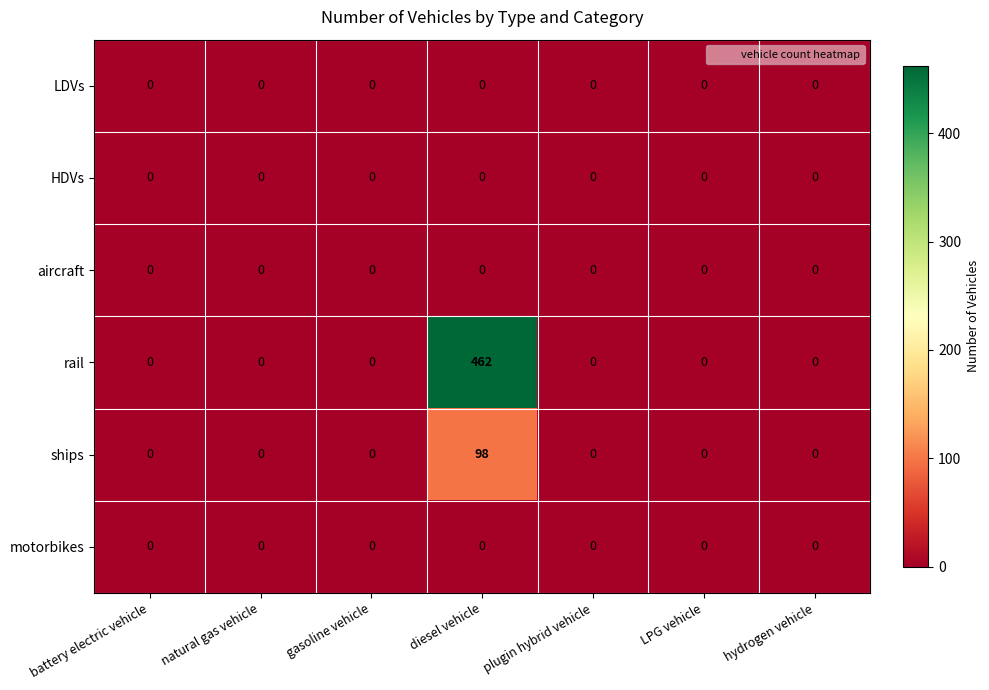

How many data points does each series have?

7